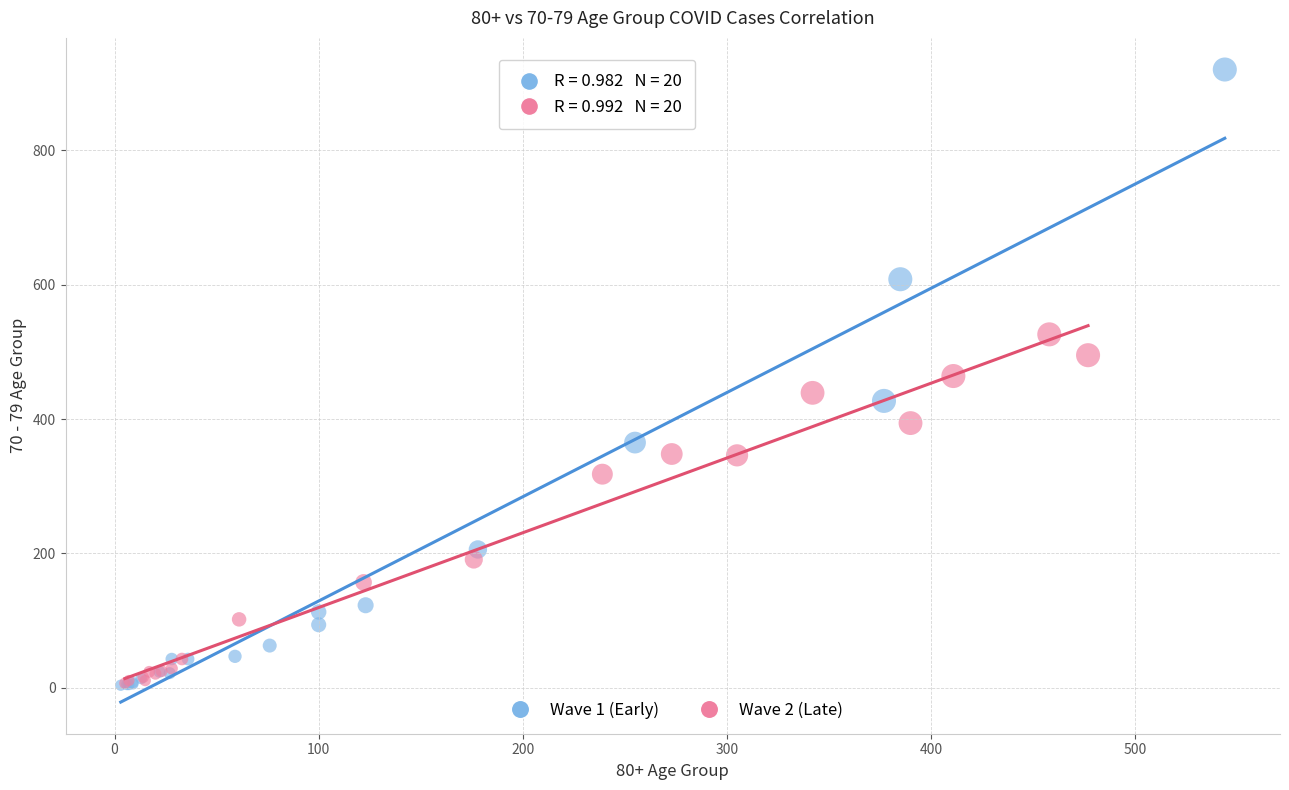

What are all the series names shown in the legend?

Wave 1 (Early), Wave 2 (Late)